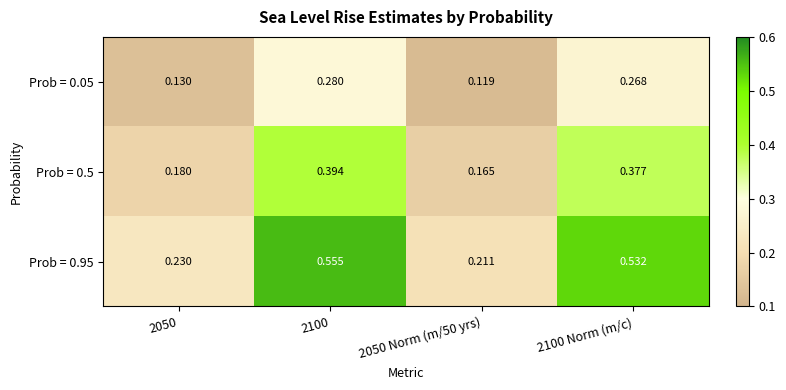

Is the value of Prob = 0.05 at 2050 Norm (m/50 yrs) greater than the value of Prob = 0.95 at 2050?

No